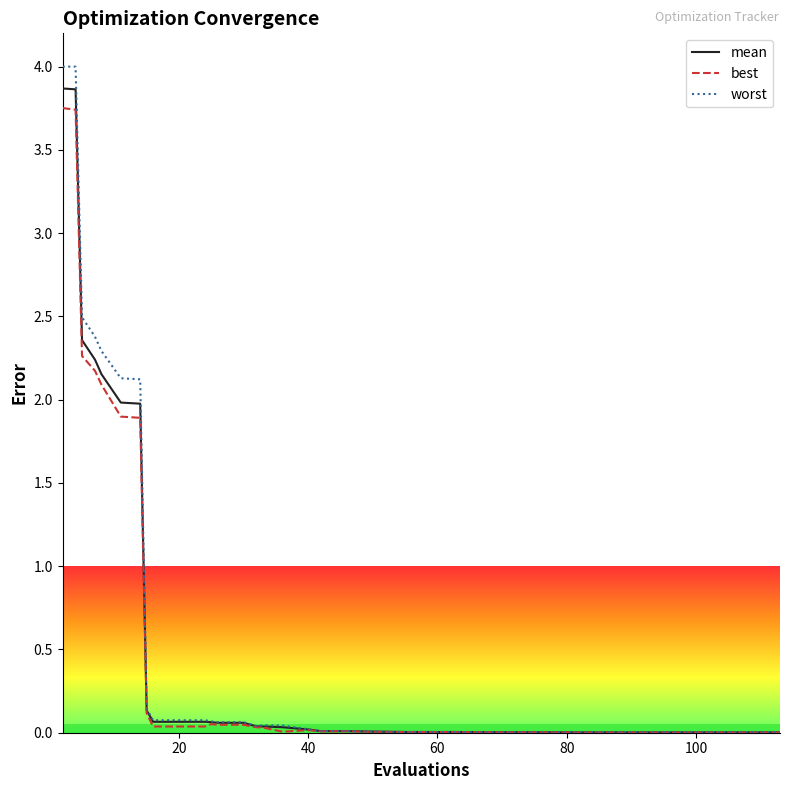

What is the greatest value displayed?

4.0